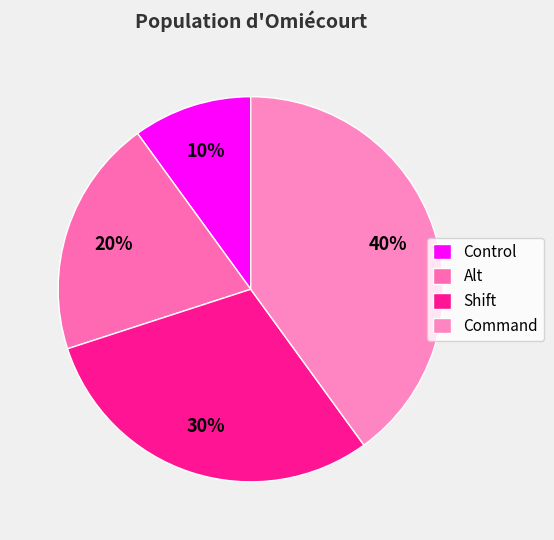

To the nearest percent, what portion does Command represent?

40%